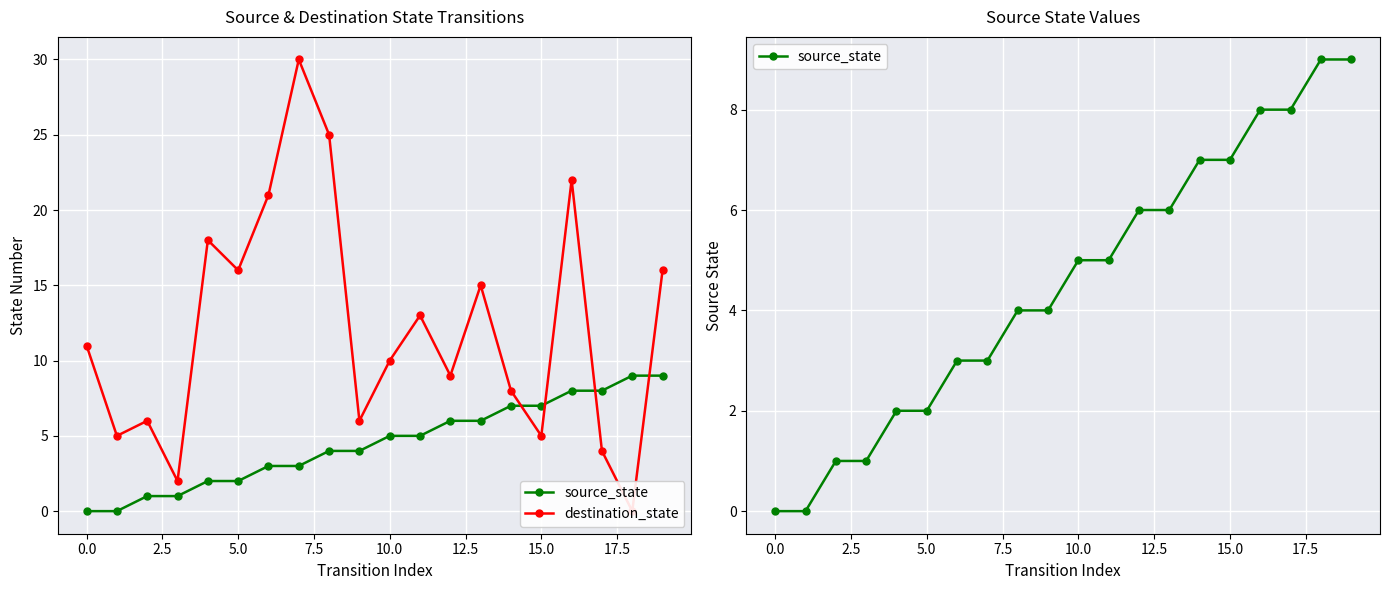

How many source_state values are between 2 and 7?

12